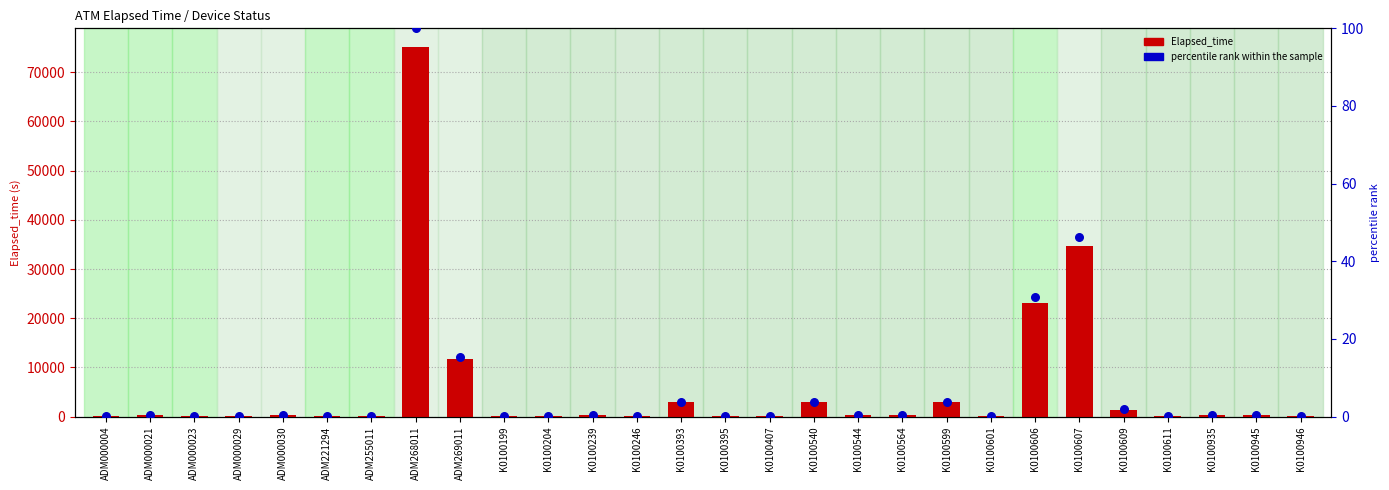

Which series has the largest total across all categories?

Elapsed_time